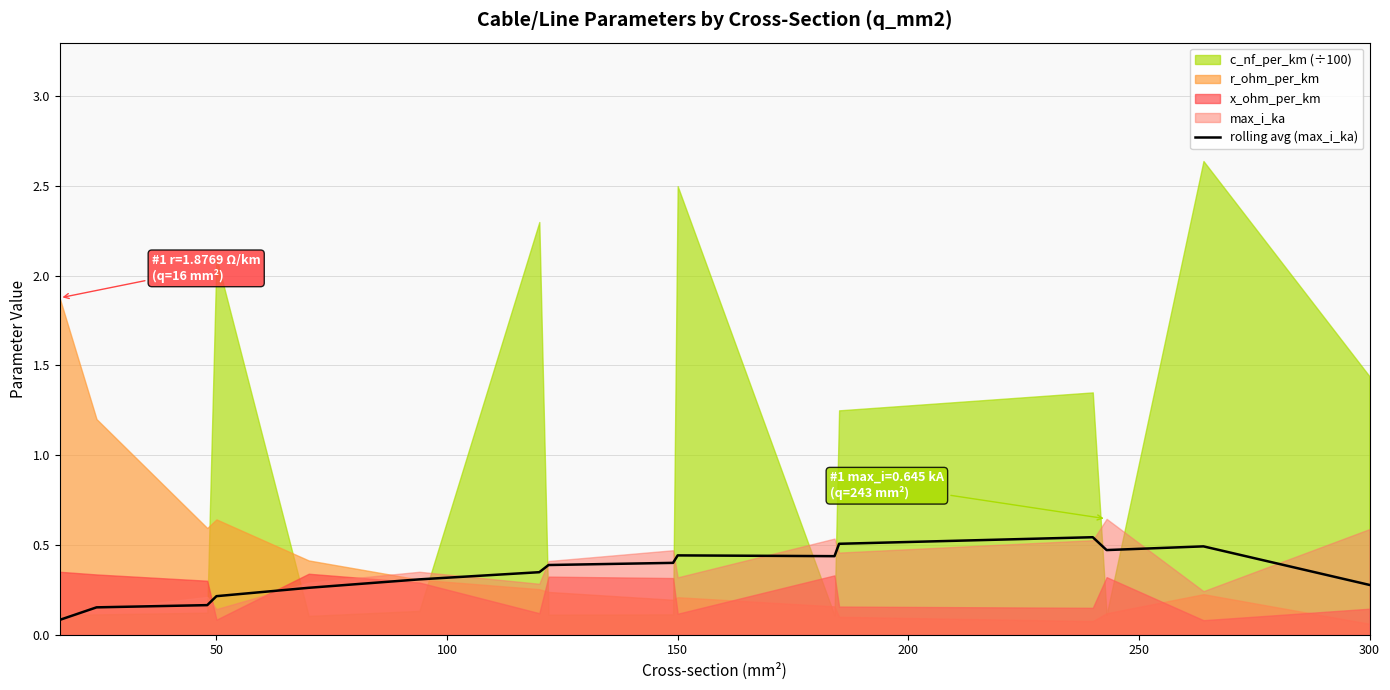

True or false: rolling avg (max_i_ka) has a value of 0.1 at 50.

False